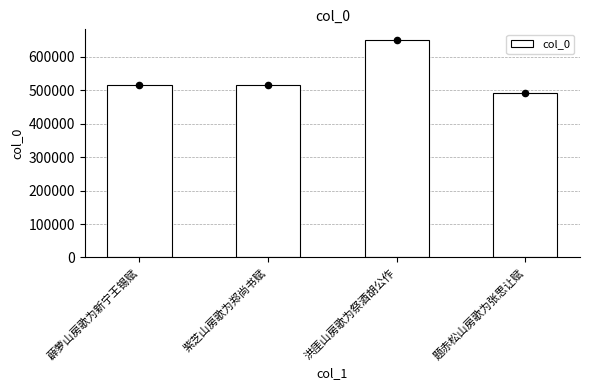

Which has a higher value, 紫芝山房歌为郑尚书赋 or 薜萝山房歌为新宁王锡赋?

薜萝山房歌为新宁王锡赋